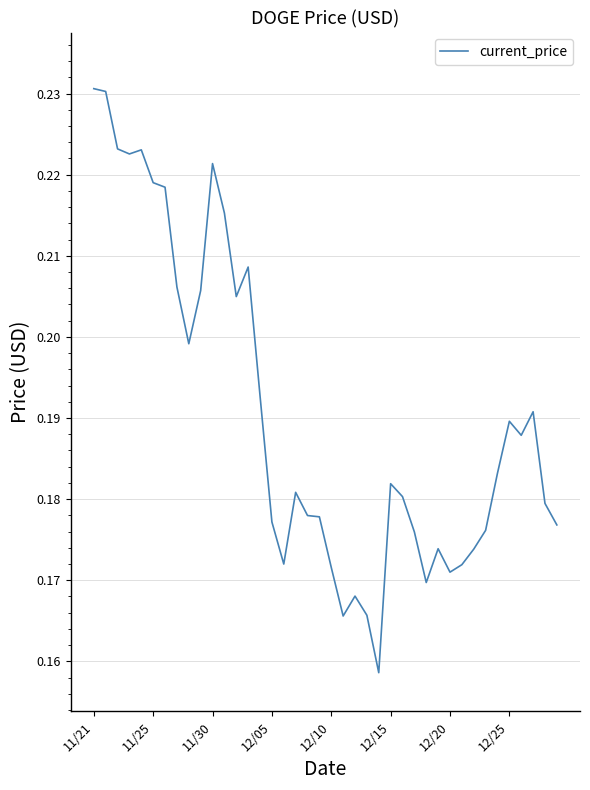

Is this an area chart (filled region under the line)?

No